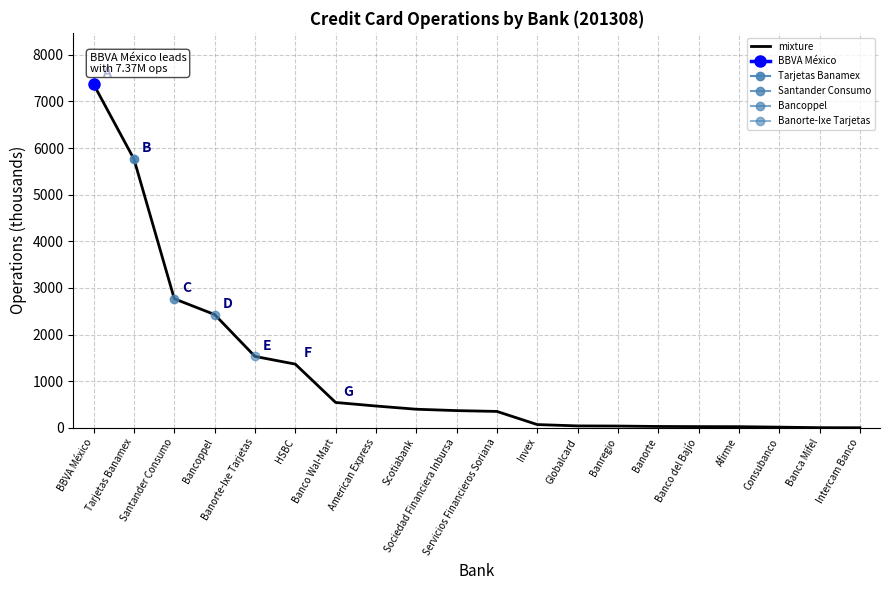

List the labels in order of value, smallest first.

Intercam Banco, Banca Mifel, Consubanco, Afirme, Banco del Bajío, Banorte, Banregio, Globalcard, Invex, Servicios Financieros Soriana, Sociedad Financiera Inbursa, Scotiabank, American Express, Banco Wal-Mart, HSBC, Banorte-Ixe Tarjetas, Bancoppel, Santander Consumo, Tarjetas Banamex, BBVA México